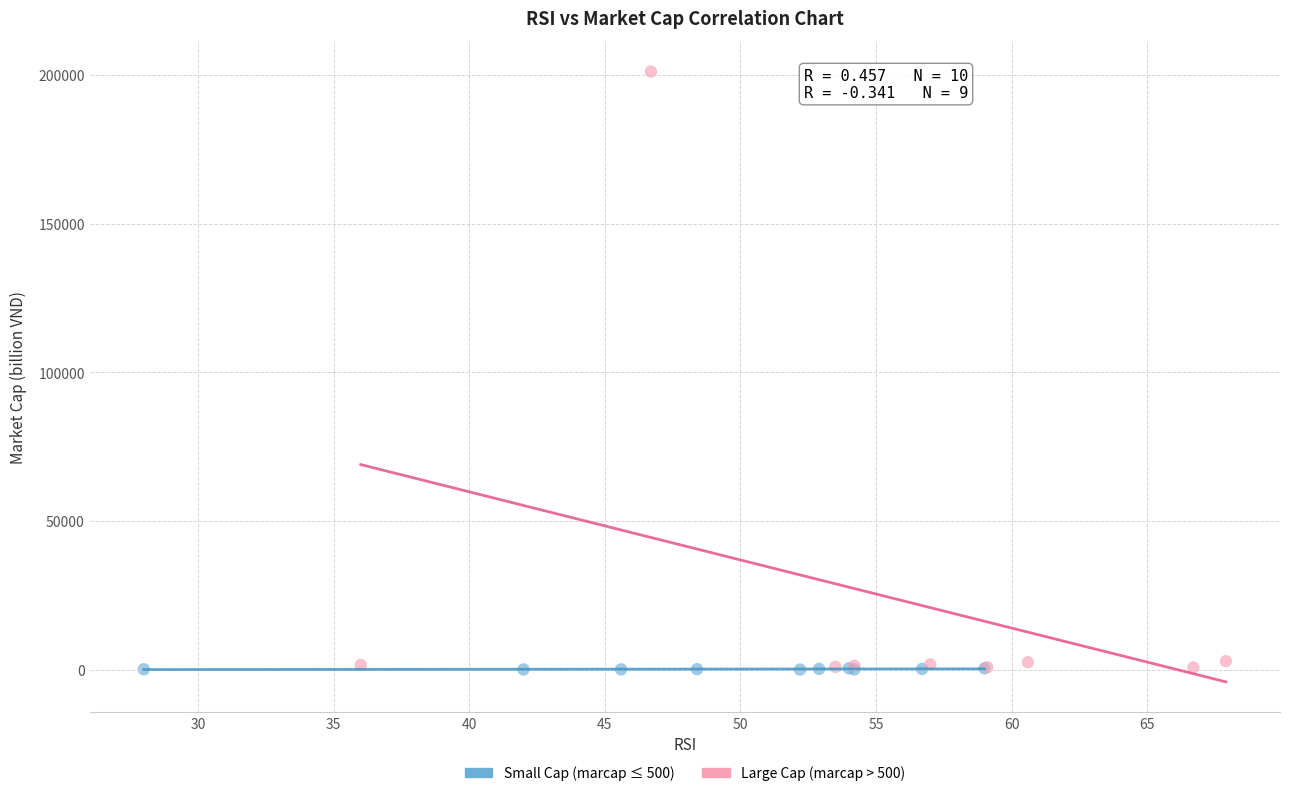

Which series has the largest Y range (max minus min)?

Large Cap (marcap > 500)